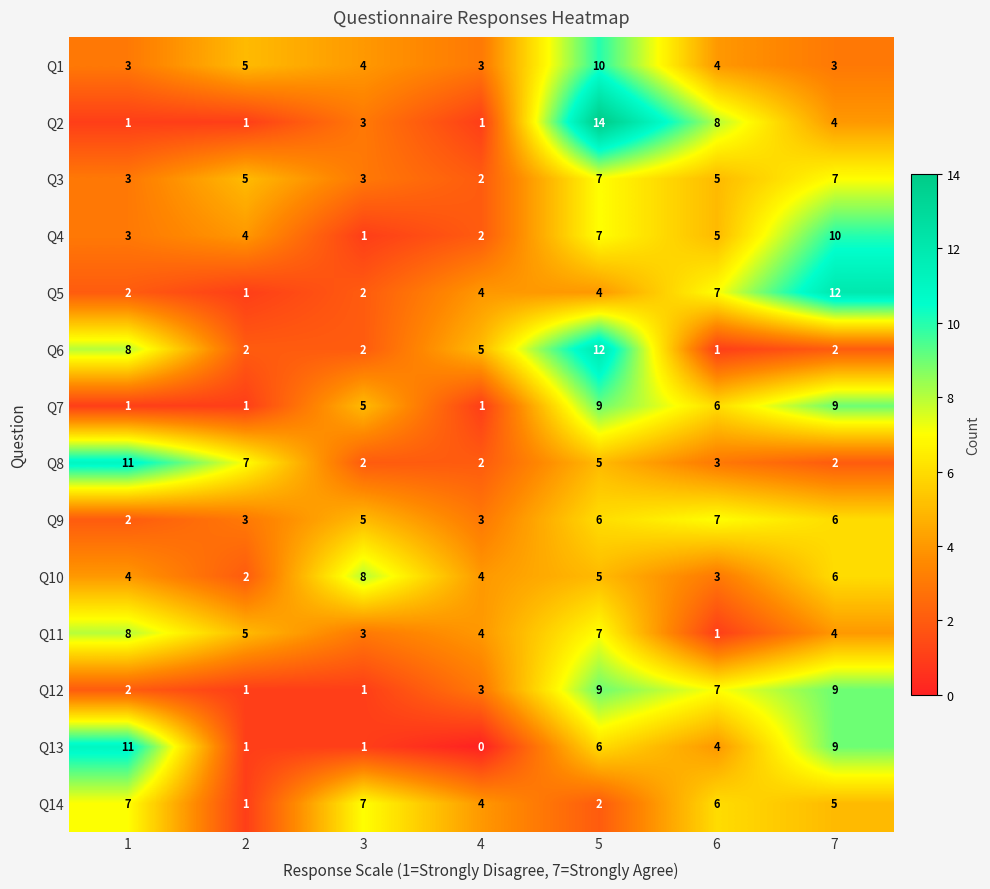

What is the sum of all Q12 values?

32